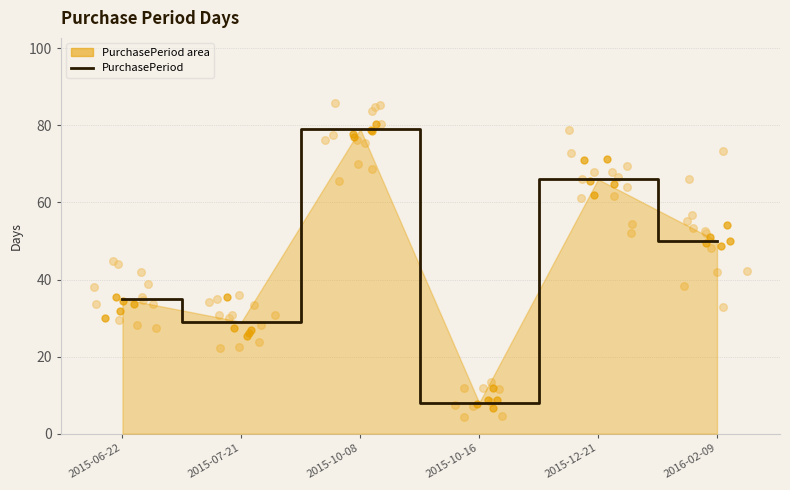

Which has a higher value, 2015-10-16 or 2015-10-08?

2015-10-08